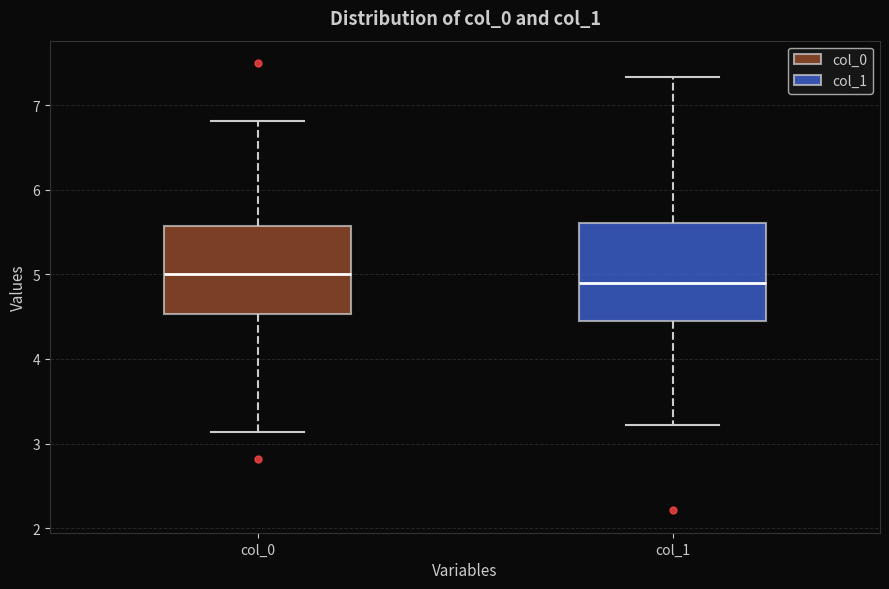

Which box's median line is the lowest?

col_1